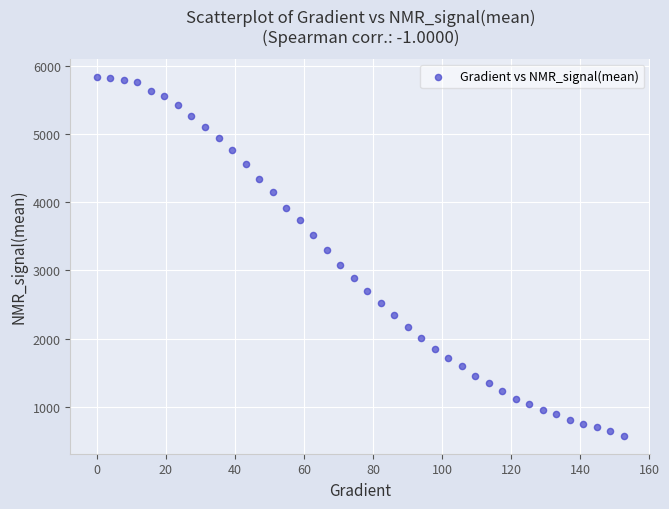

What is the range of Y values (max minus min)?

5261.9